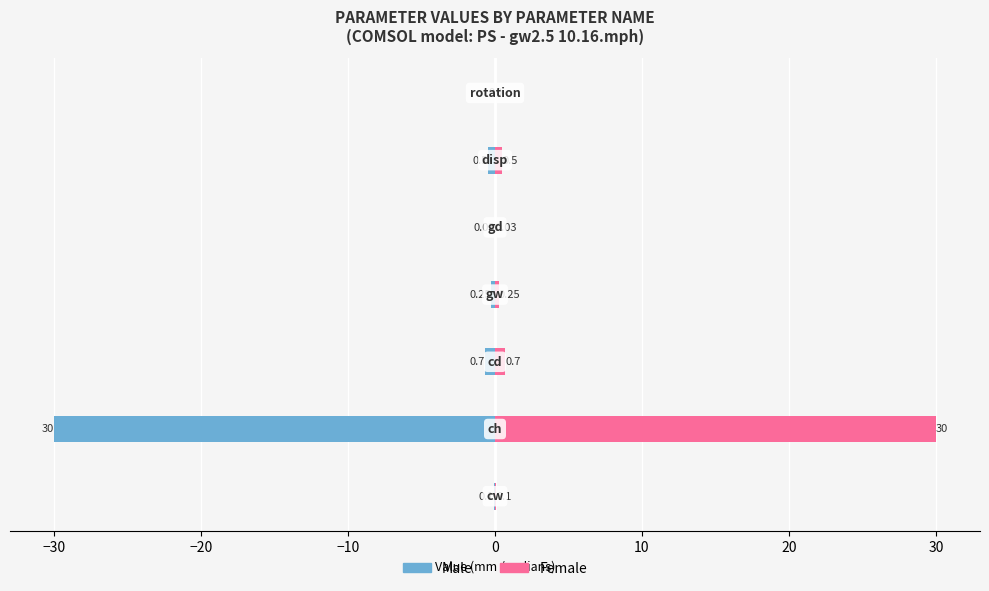

Which series has the largest range (max minus min)?

Male